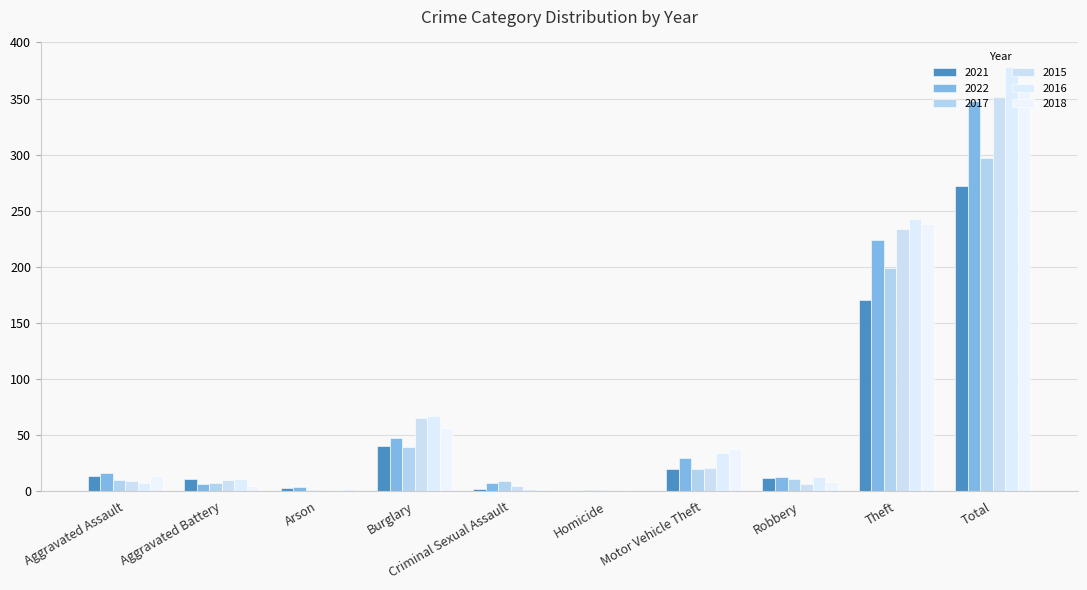

What is the approximate value of 2017 at Motor Vehicle Theft, to the nearest 5?

20